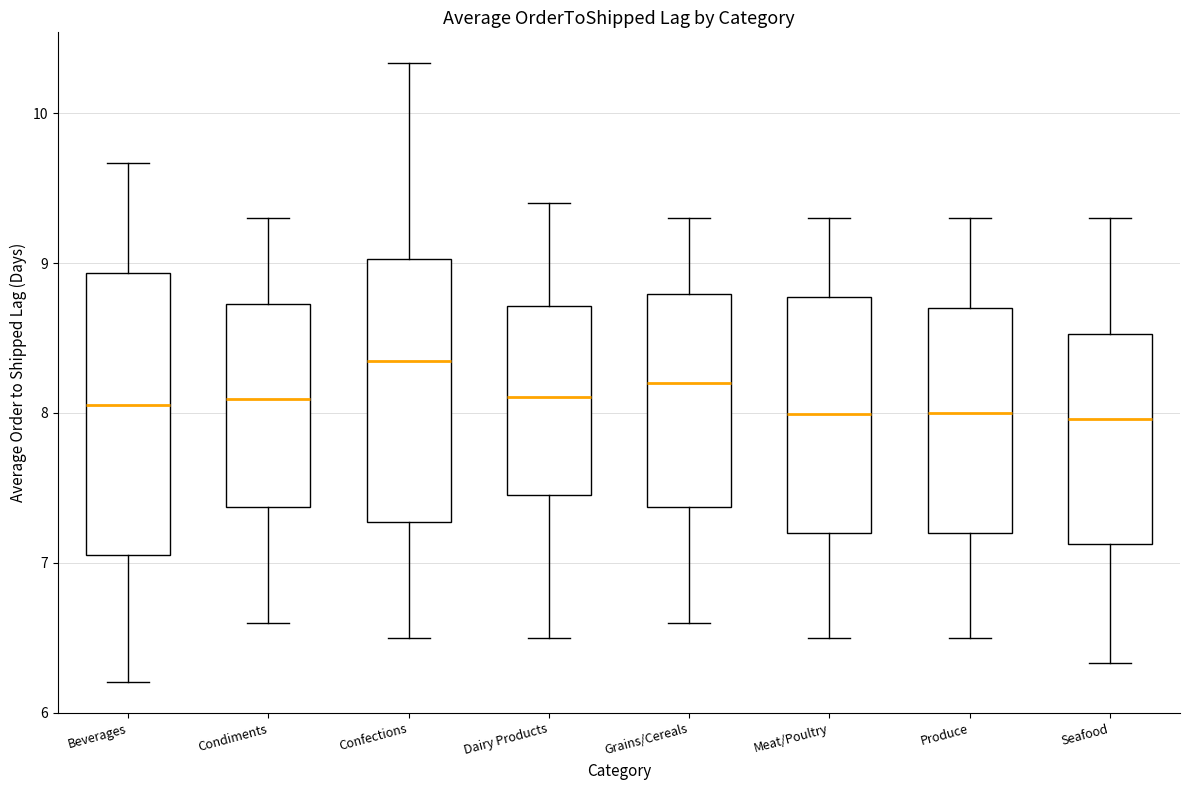

Where is the lower edge of the box for Produce on the y-axis? The values are not printed on the chart, so give them approximately, as read against the axis.

7.2